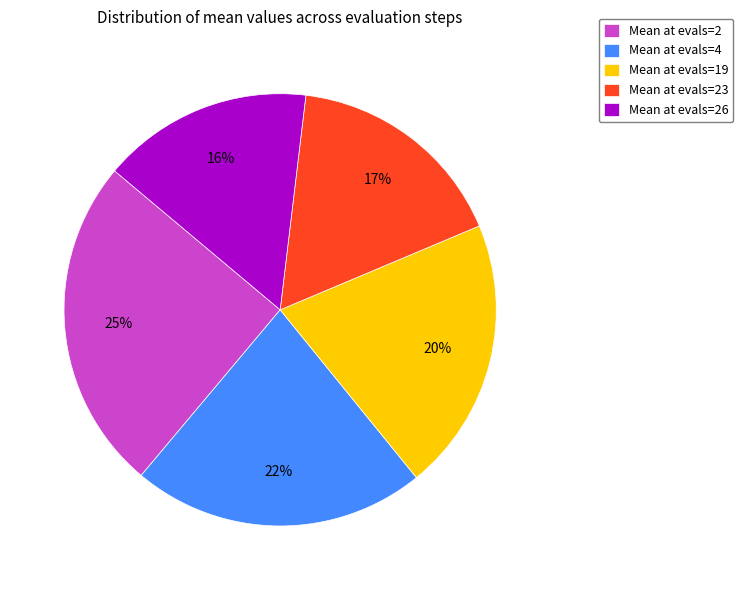

To the nearest percent, what is the average slice percentage?

20%